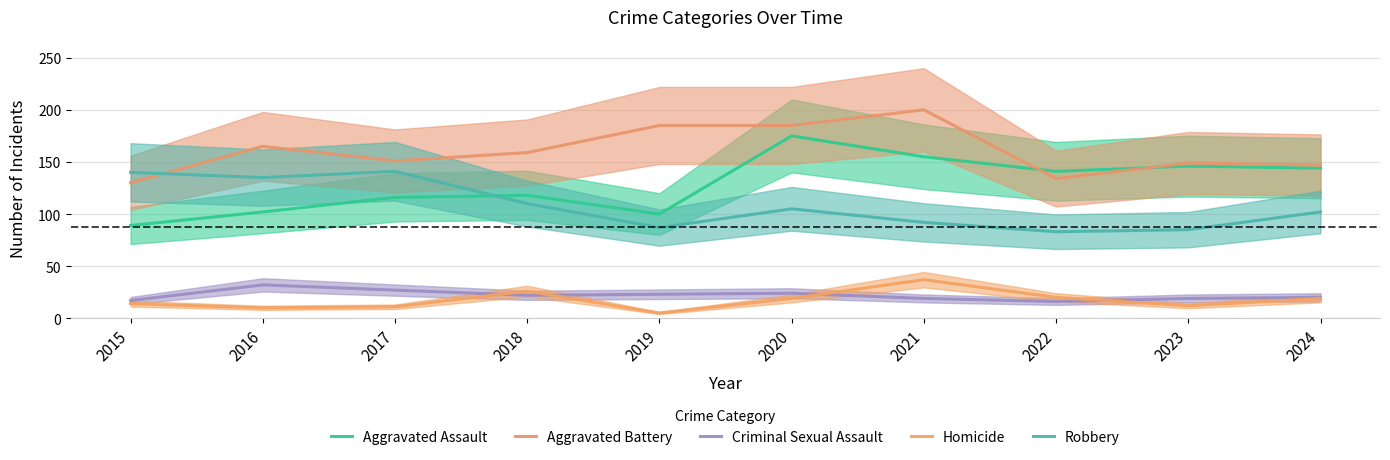

Rank the series by their maximum value, from lowest to highest.

Criminal Sexual Assault, Homicide, Robbery, Aggravated Assault, Aggravated Battery